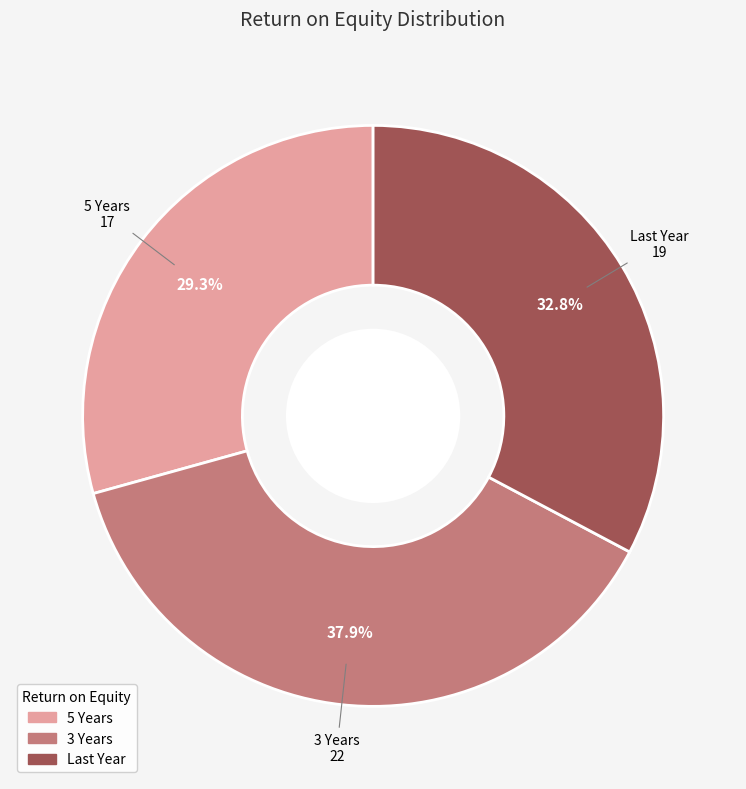

Does any single category account for the majority?

No